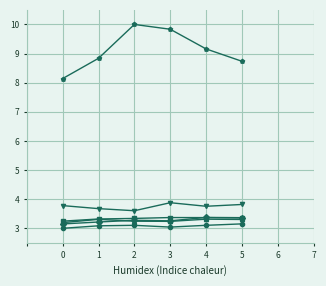

What is the total value across all series at 4?

26.1